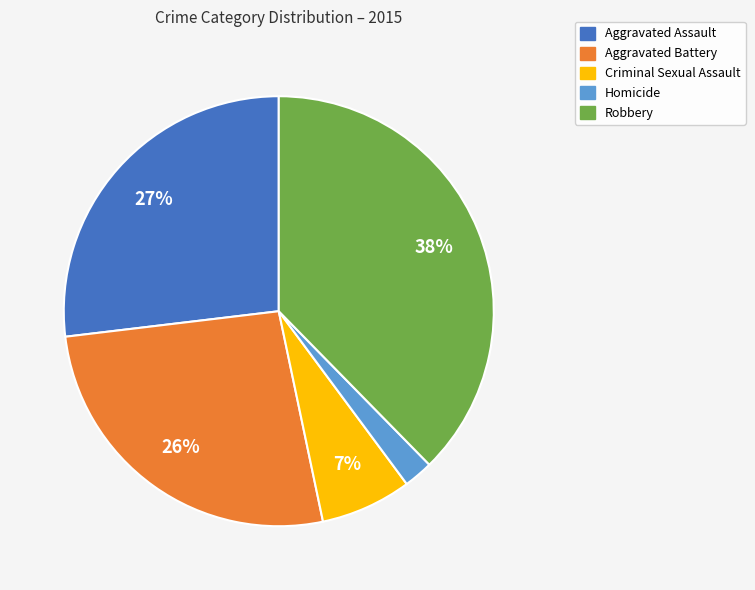

How many segments does this pie chart have?

5